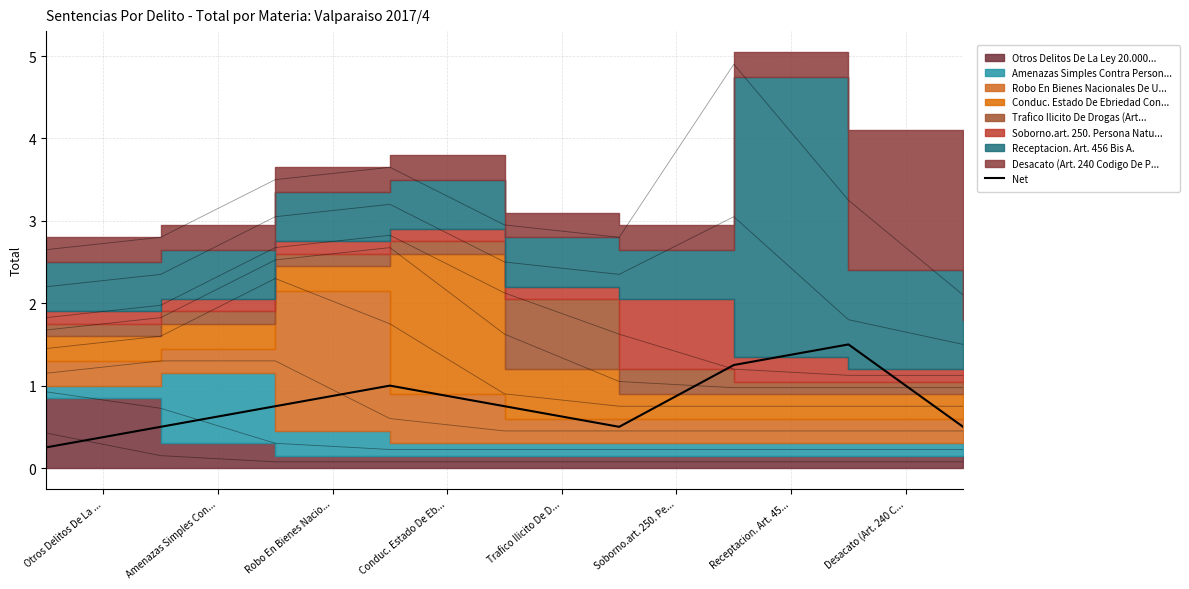

Where is the first local minimum?

Soborno.art. 250. Pe...